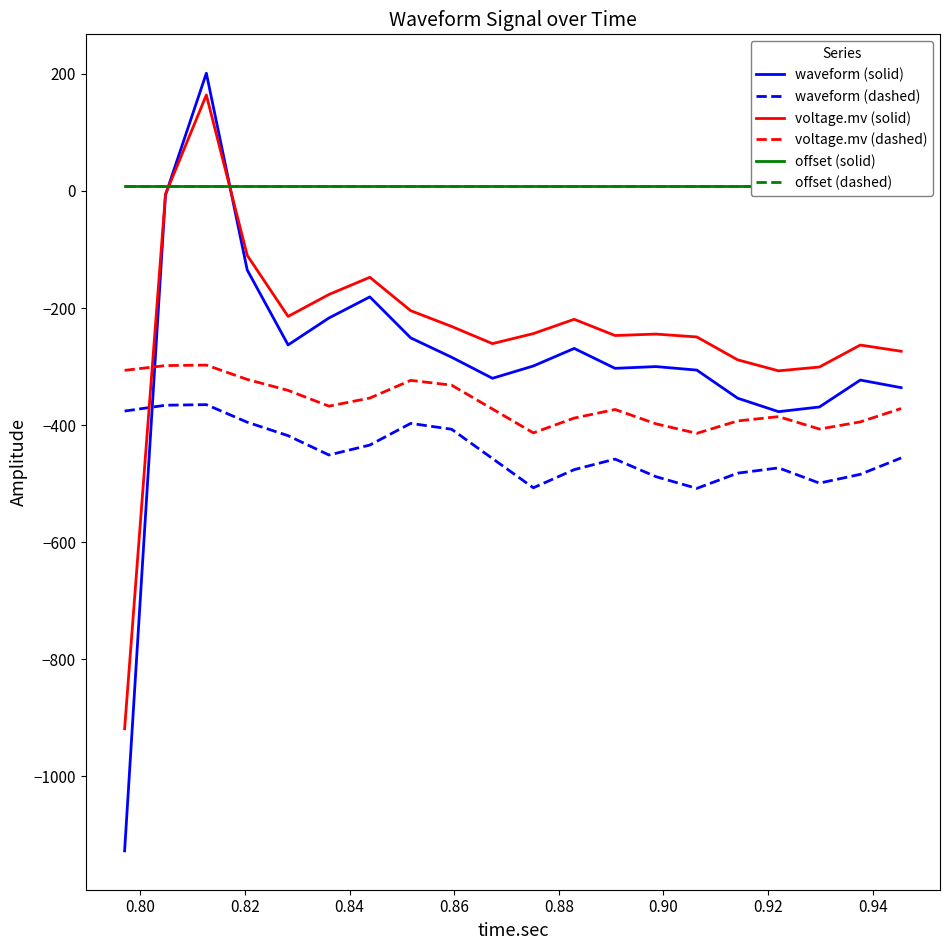

What is the maximum value for waveform (dashed)?

-365.0